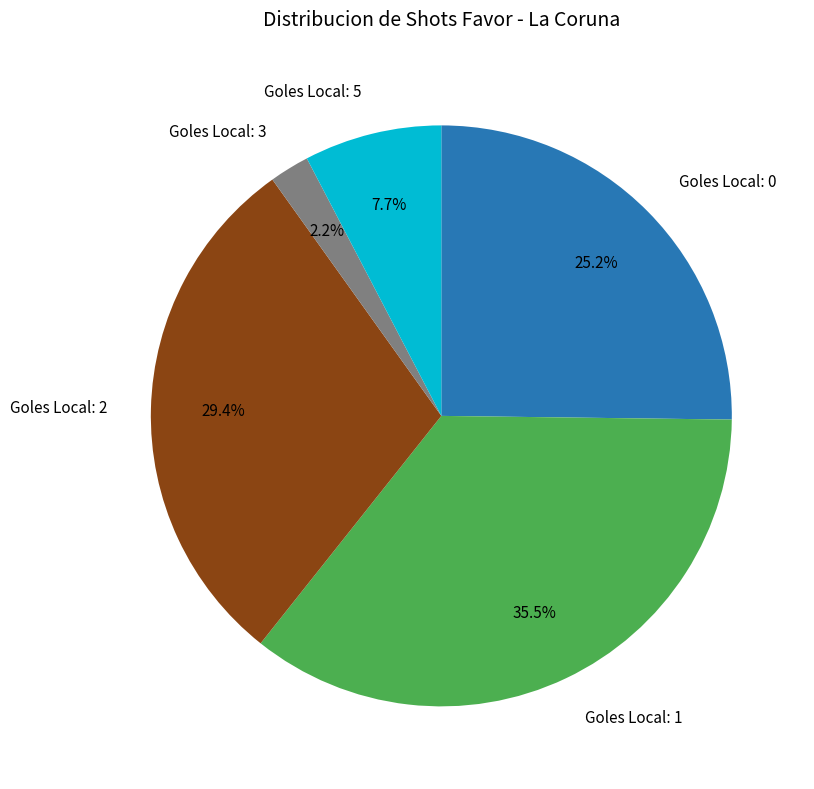

What percentage is NOT represented by Goles Local: 1?

64.5%